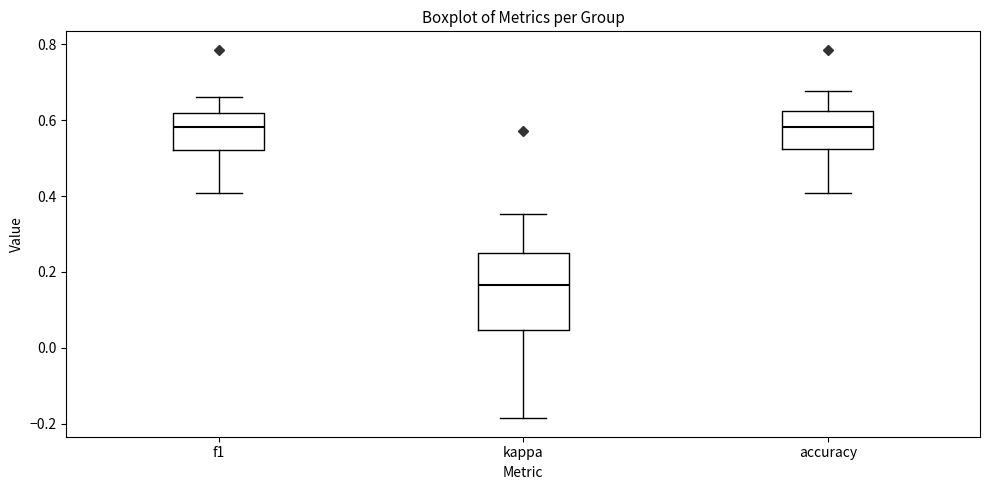

Reading left to right, read every box against the y-axis: the position of its median line, the range the box covers, and the ends of its whiskers. The values are not printed on the chart, so give them approximately, as read against the axis.

f1: median 0.58, box 0.52 to 0.62, whiskers 0.40 to 0.66
kappa: median 0.16, box 0.04 to 0.26, whiskers -0.18 to 0.36
accuracy: median 0.58, box 0.52 to 0.62, whiskers 0.40 to 0.68